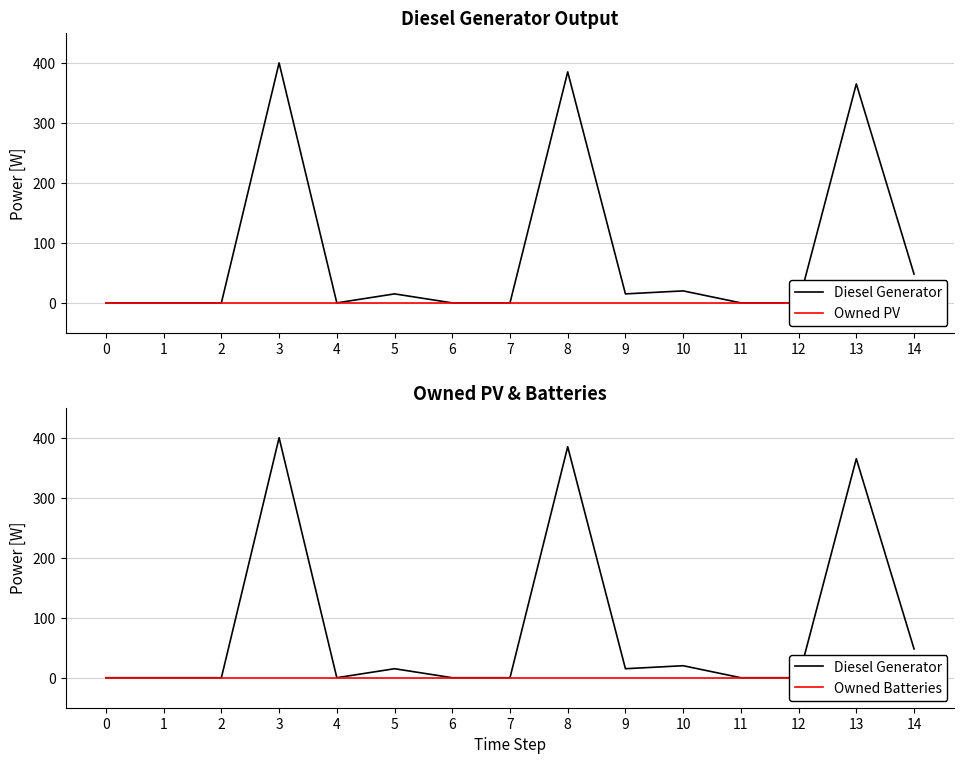

In Diesel Generator, how many points are lower than both neighbors (excluding endpoints)?

2